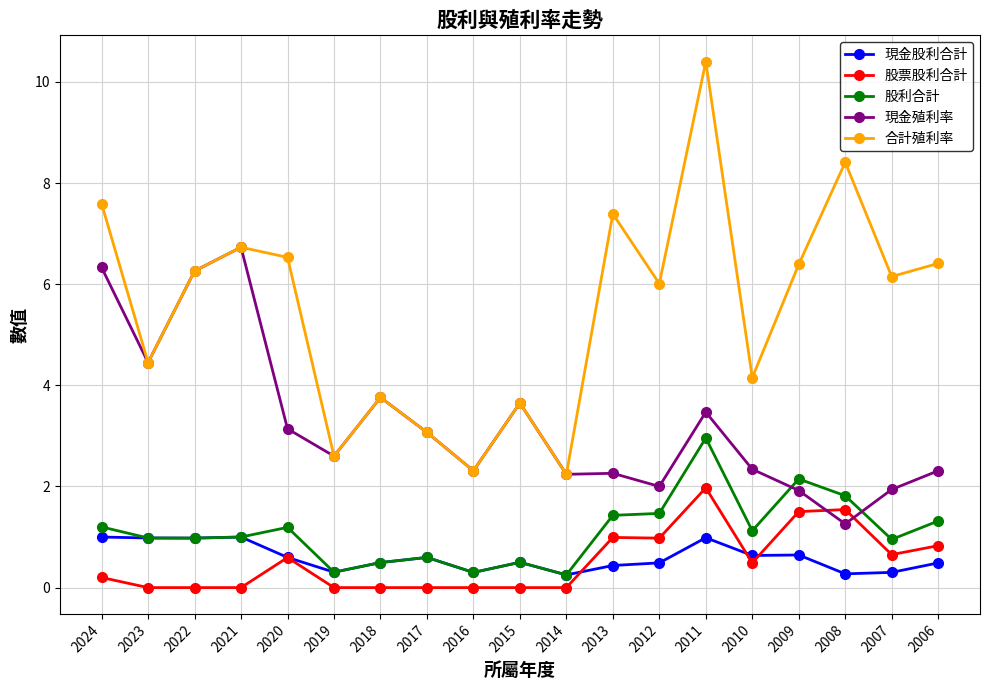

What are all the series names shown in the legend?

現金股利合計, 股票股利合計, 股利合計, 現金殖利率, 合計殖利率